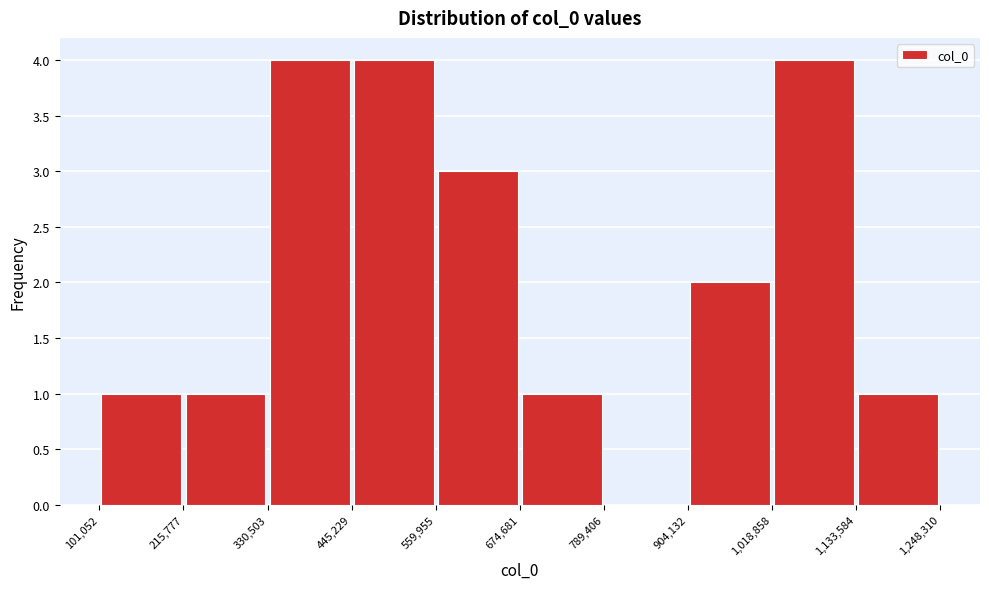

How tall is the bar that spans 559,955 to 674,681 on the x-axis? The values are not printed on the chart, so give them approximately, as read against the axis.

3